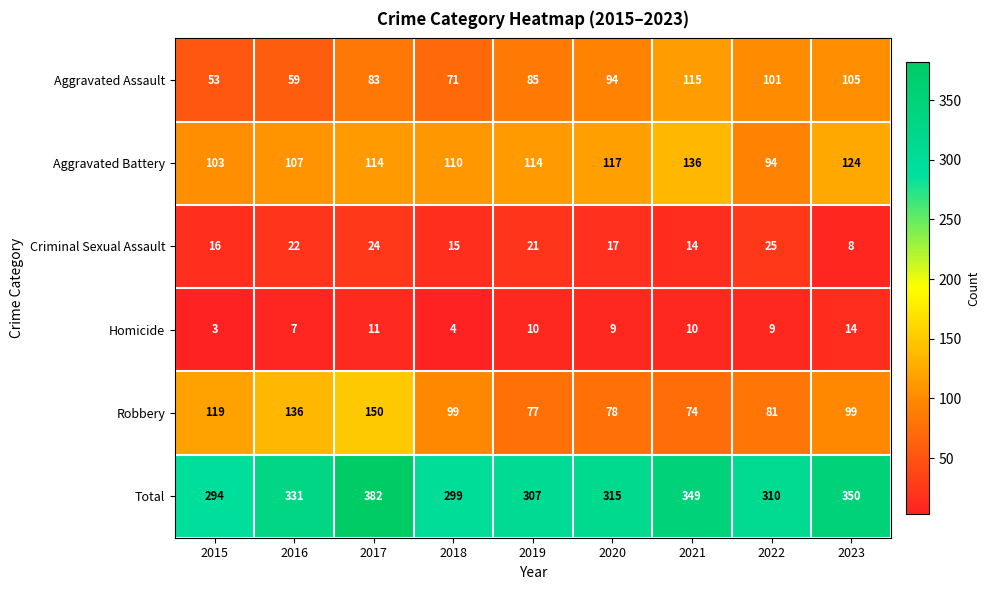

What is the average value of the Total series?

326